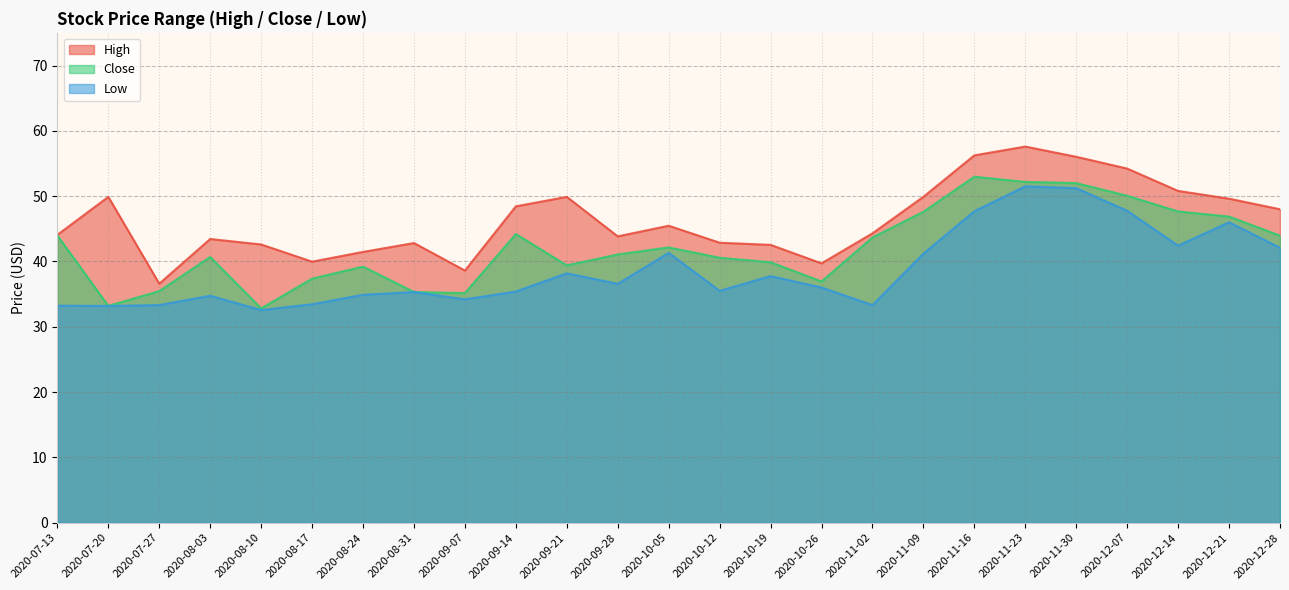

Reading left to right, transcribe all the data shown in this chart.

High: 44.1	49.9	36.6	43.4	42.6	40.0	41.5	42.8	38.6	48.4	49.9	43.8	45.5	42.9	42.5	39.7	44.3	49.9	56.2	57.6	56.0	54.2	50.8	49.6	48.0
Close: 44.0	33.2	35.5	40.7	32.8	37.4	39.2	35.3	35.2	44.2	39.4	41.1	42.2	40.6	39.9	36.9	43.7	47.6	53.0	52.2	52.0	50.1	47.7	46.9	44.0
Low: 33.2	33.2	33.3	34.8	32.6	33.5	34.9	35.3	34.2	35.4	38.2	36.6	41.3	35.5	37.8	36.0	33.3	41.2	47.7	51.5	51.2	47.8	42.4	46.0	42.1